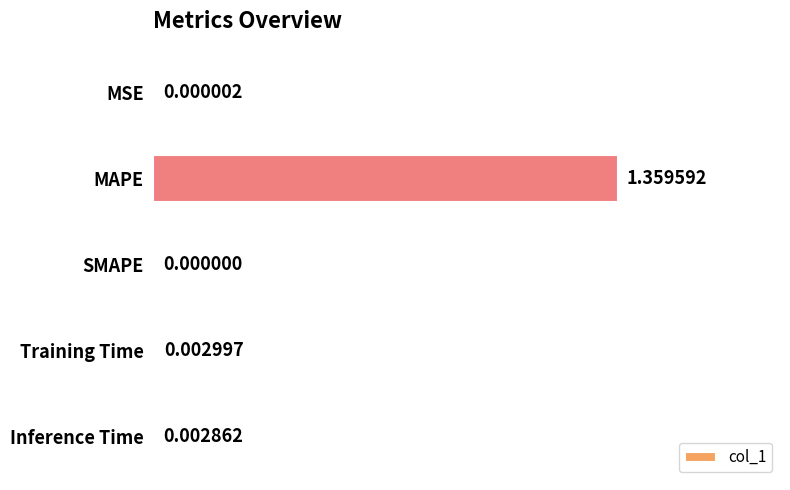

At which label is the value closest to 0?

SMAPE